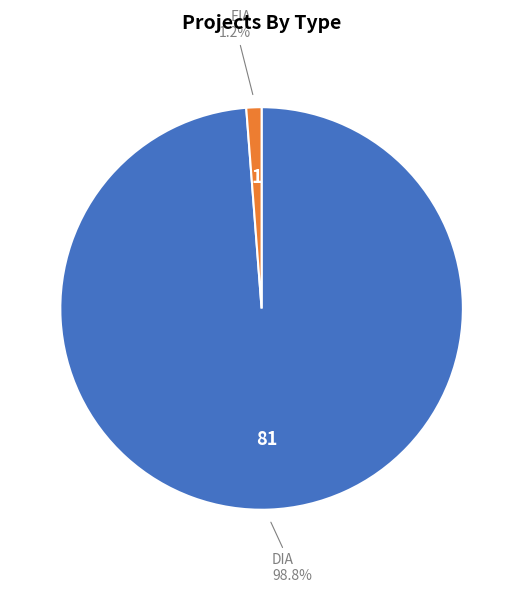

What is the largest slice in the pie chart?

DIA